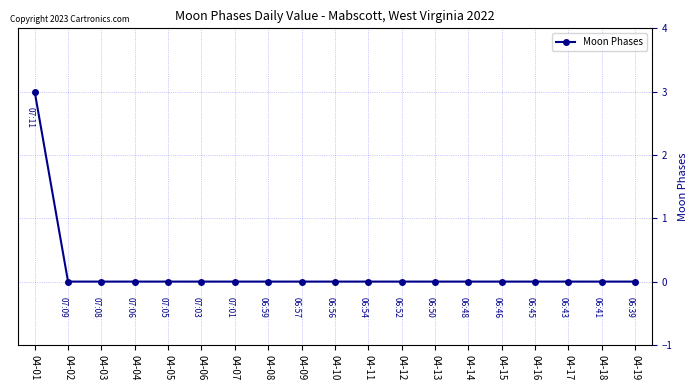

What is the difference between the maximum and minimum values?

3